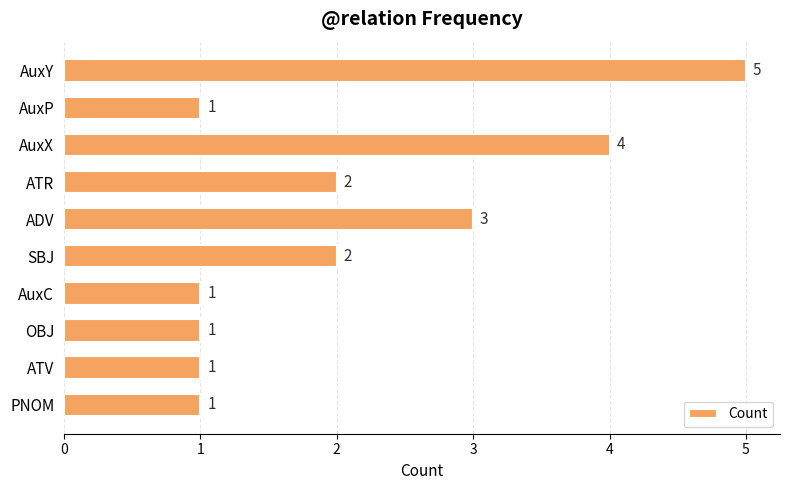

Are the bars grouped side by side (vs. stacked)?

No